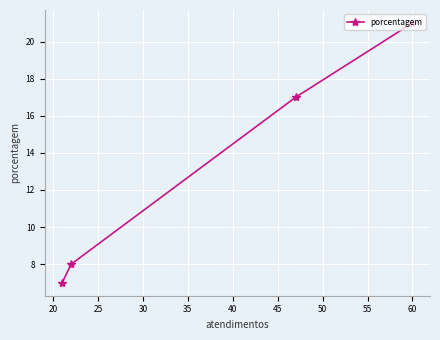

Is this an area chart (filled region under the line)?

No